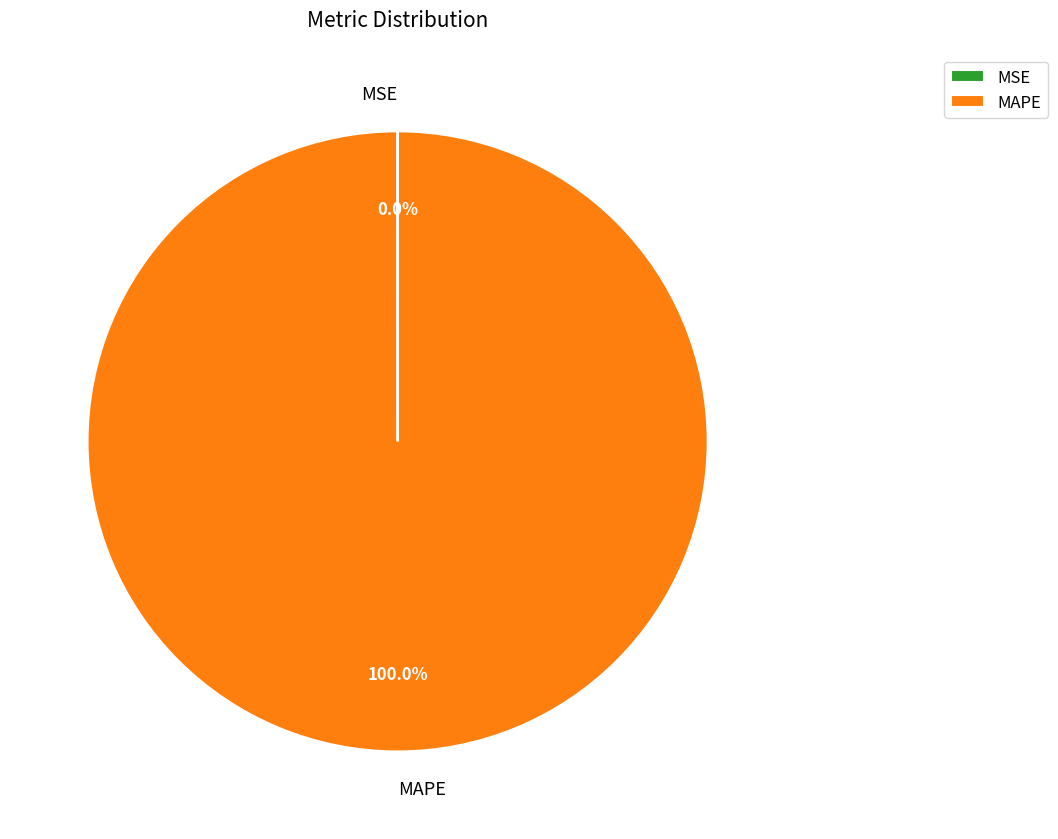

Which category has the biggest portion of the pie?

MAPE